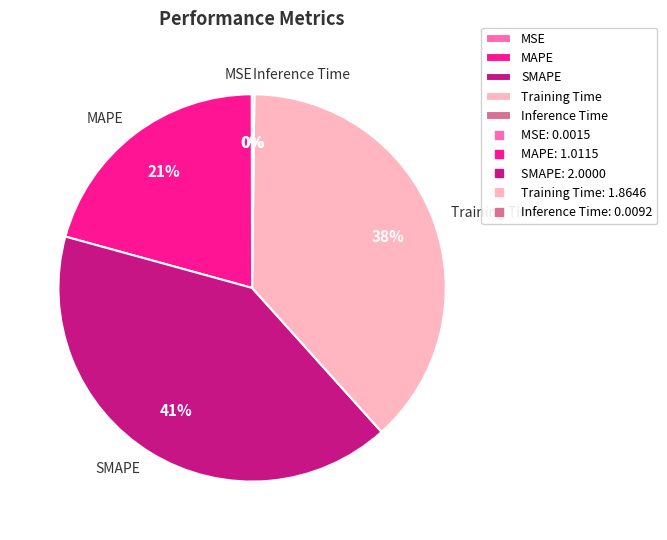

Which has a higher value, SMAPE or MAPE?

SMAPE